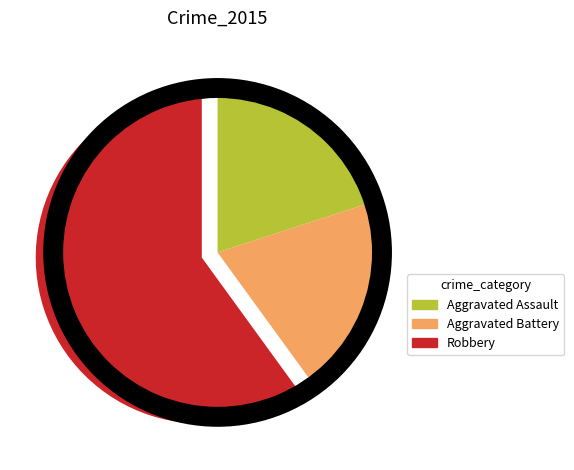

Do Aggravated Battery and Aggravated Assault together represent more than half of the pie?

No